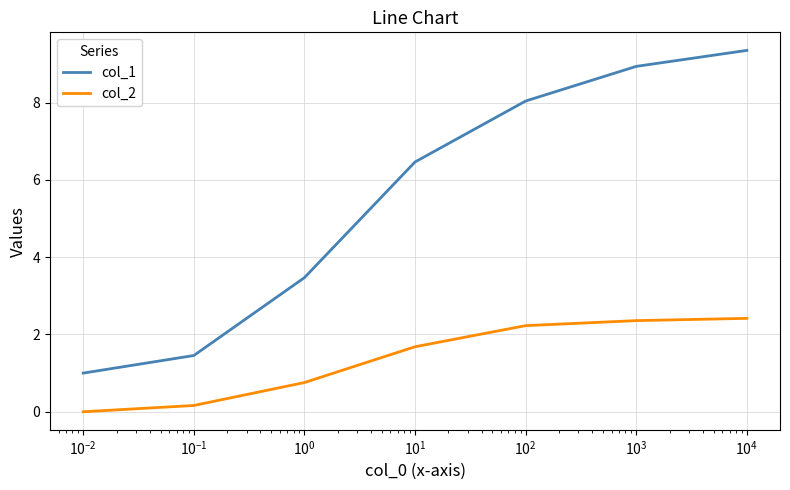

Which series has the widest spread of values?

col_1